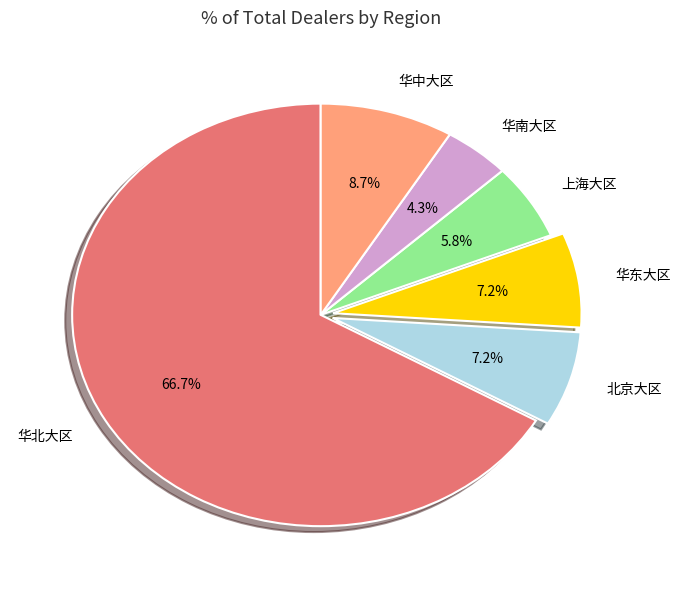

What is the ratio of the value at 北京大区 to the value at 华东大区?

1.0